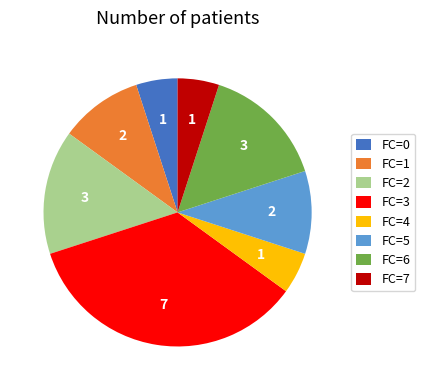

Is there a majority slice in this chart?

No